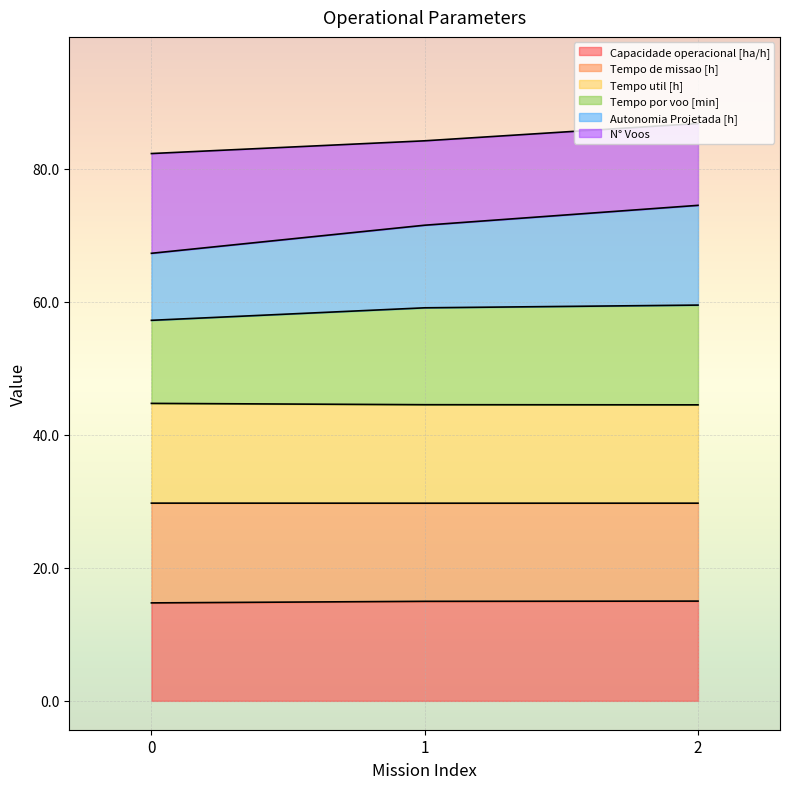

Read the Capacidade operacional [ha/h] value at 1.

15.0